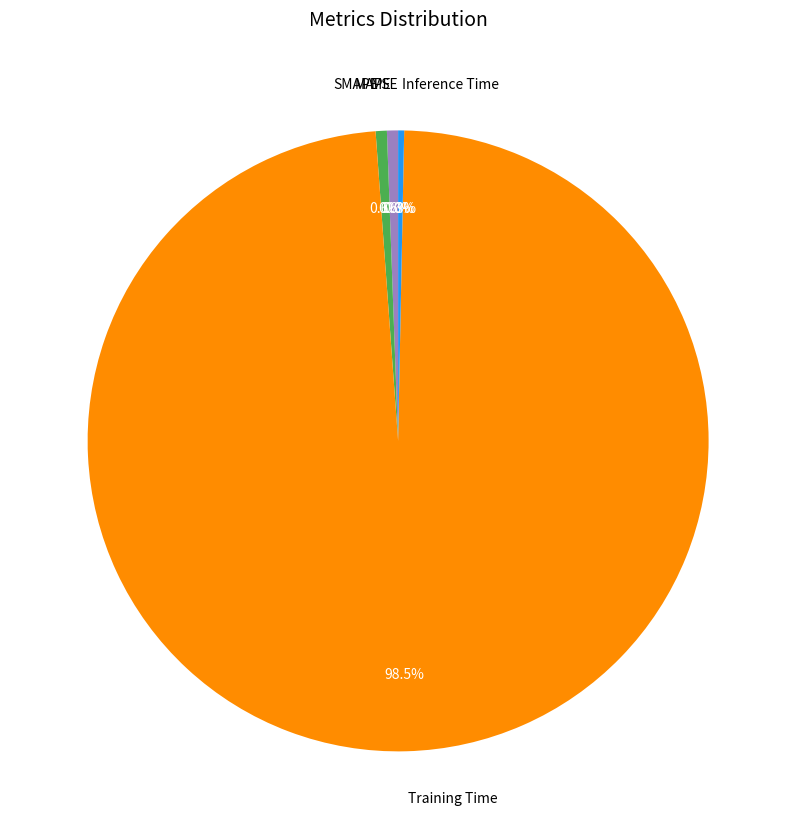

Which category has the biggest portion of the pie?

Training Time